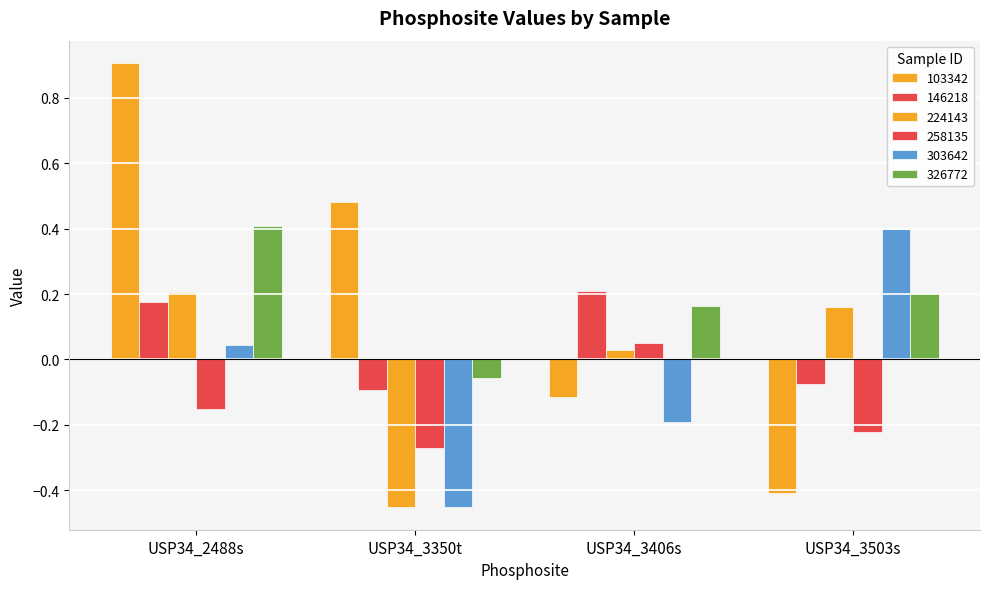

How many negative values does the 303642 series have?

2